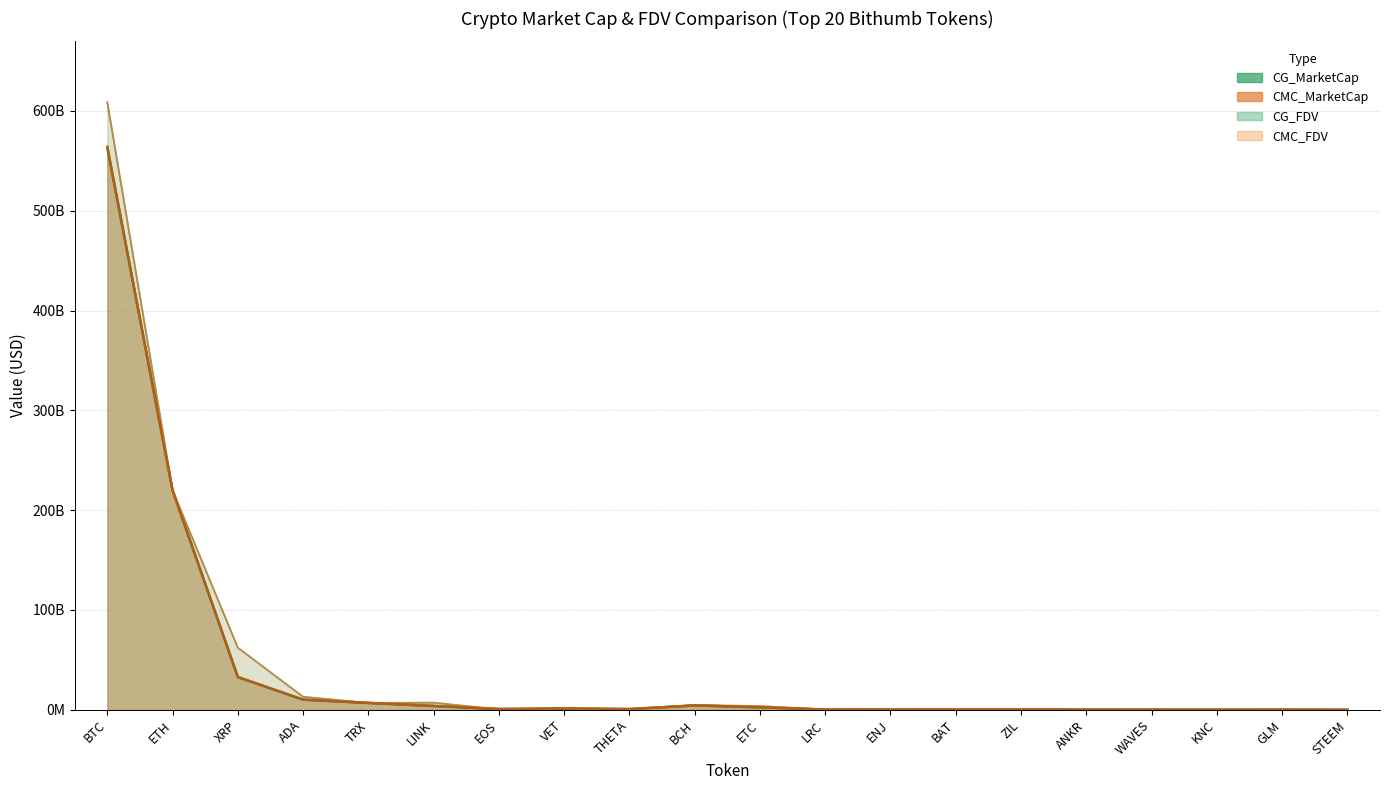

Which series ends up on top after the final intersection of CG_MarketCap and CG_FDV?

CG_FDV